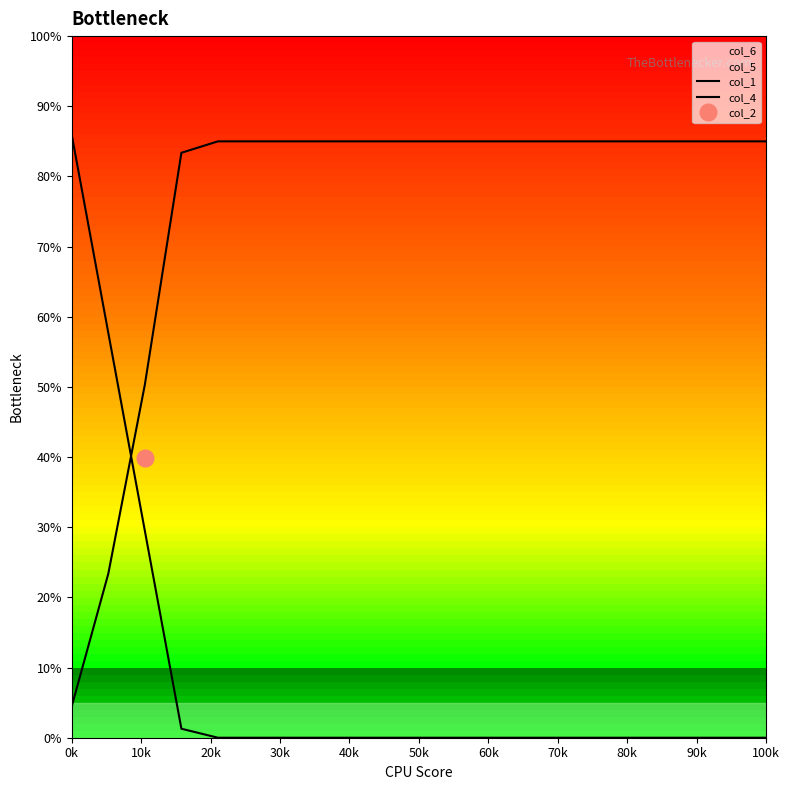

True or false: col_1 has more than 1 interior local peaks.

False